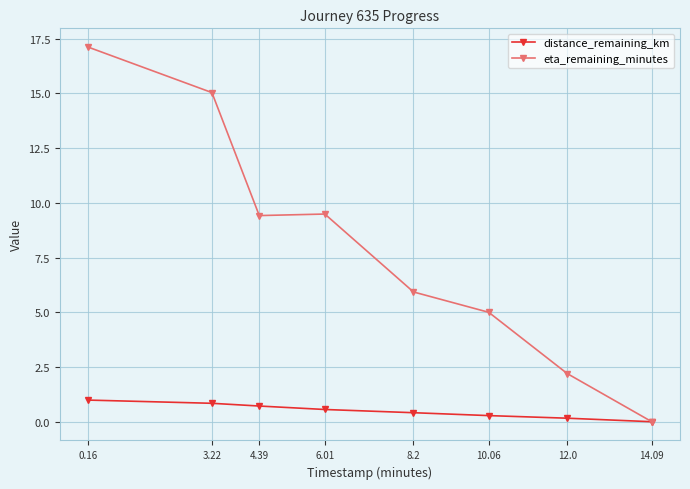

What is the label of the 6th point from the right?

4.39